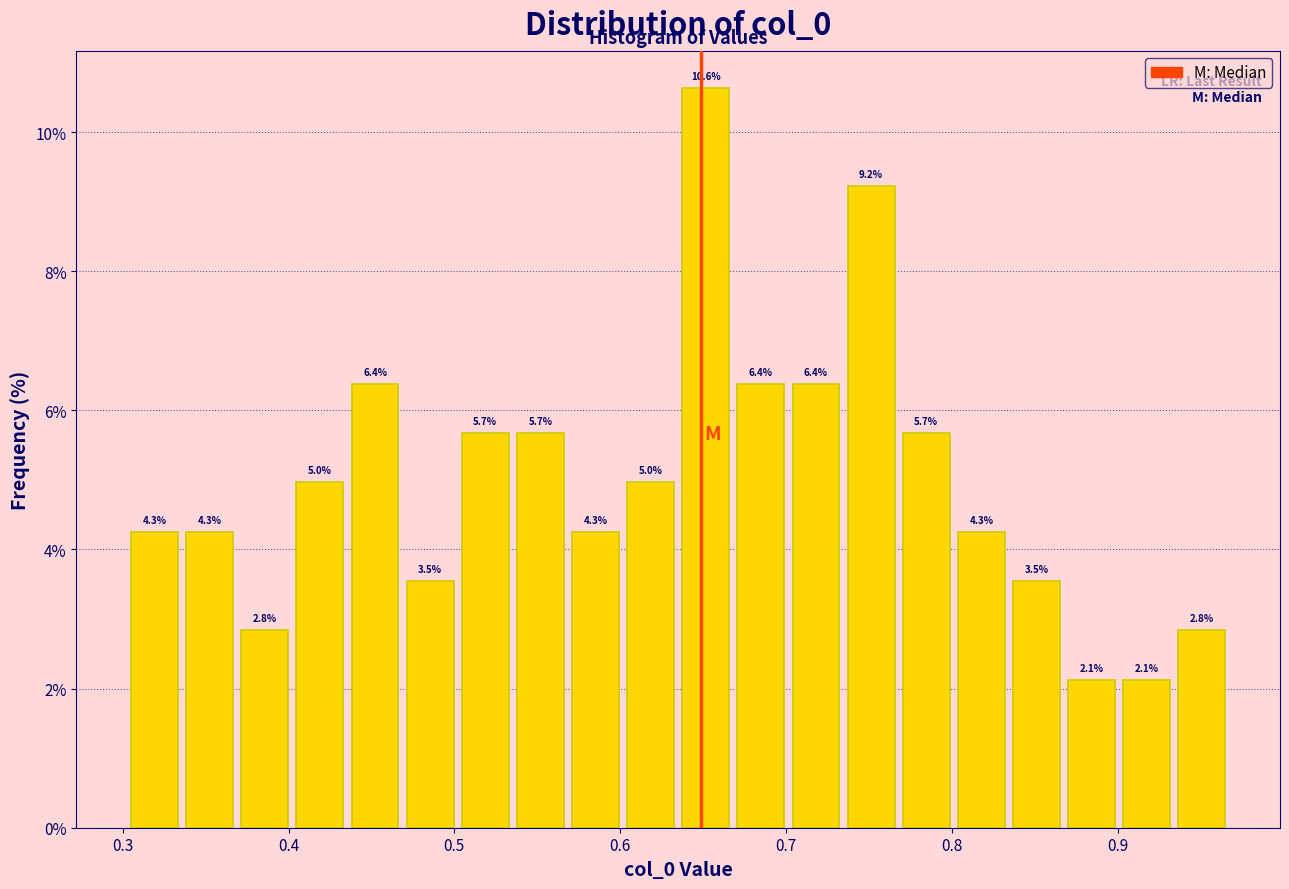

Read against the x-axis, roughly where is the centre of the tallest bar?

0.65